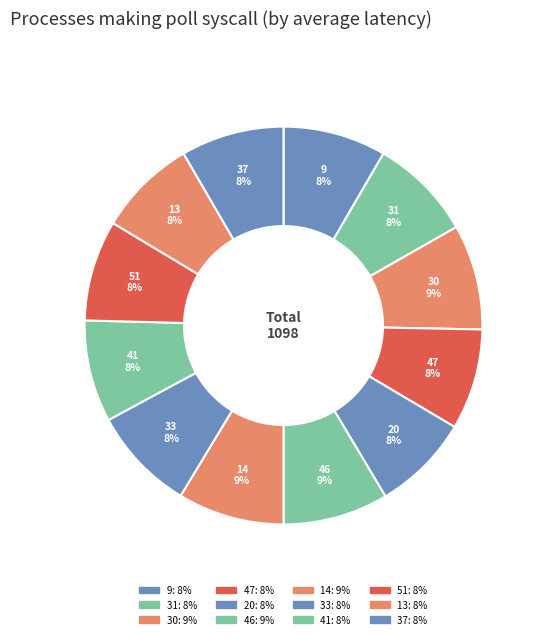

Does 46 account for over 50% of the chart?

No